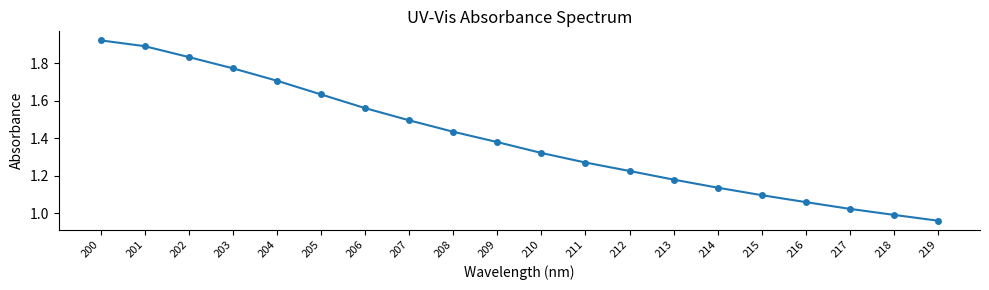

Between 209 and 218, which is larger?

209